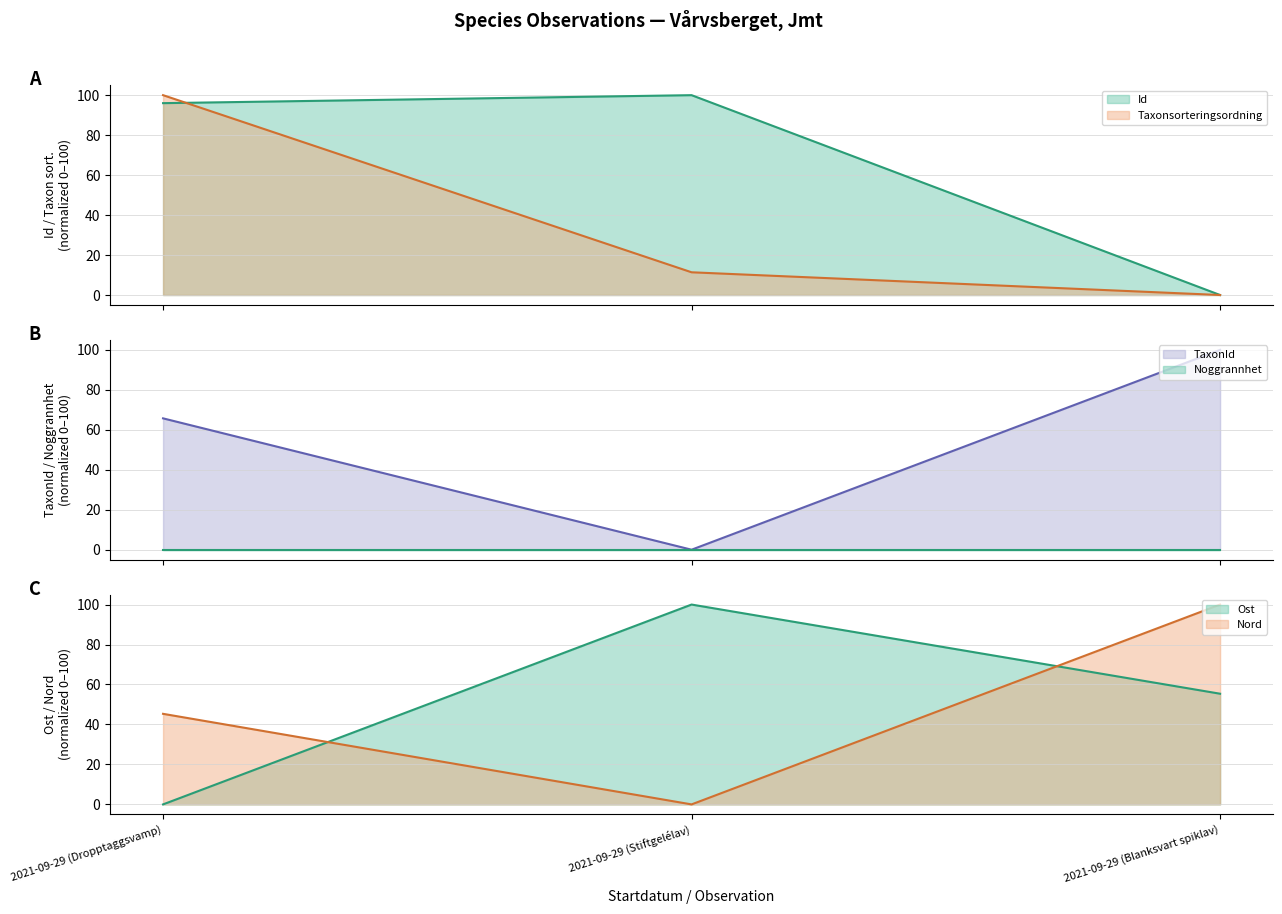

What is the label of the 1st point from the left?

2021-09-29 (Dropptaggsvamp)